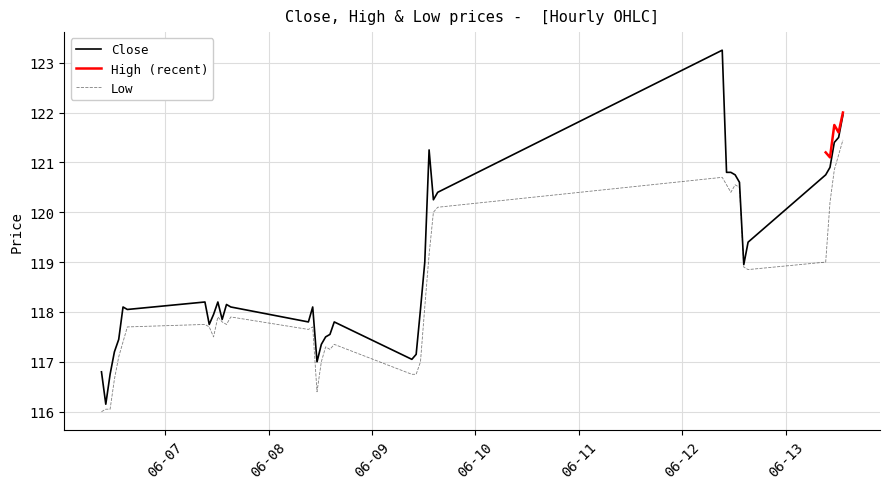

What is the average value of the Low series?

118.3